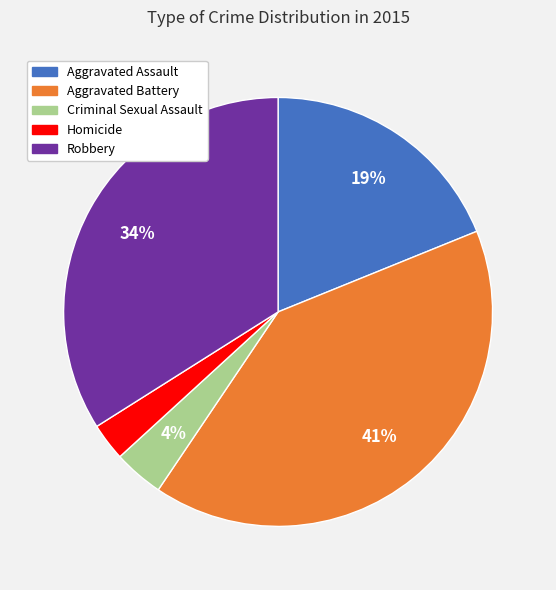

Approximately how many times larger is the value at Aggravated Assault compared to Robbery?

0.6